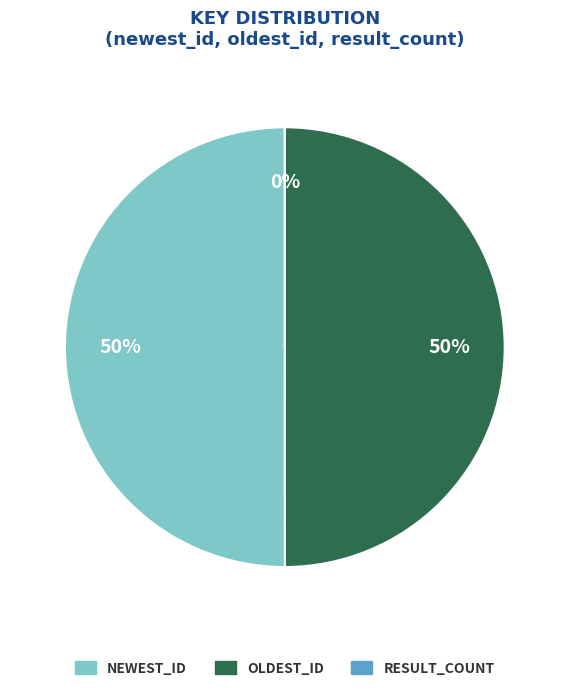

Rank the categories by value from lowest to highest.

result_count, oldest_id, newest_id